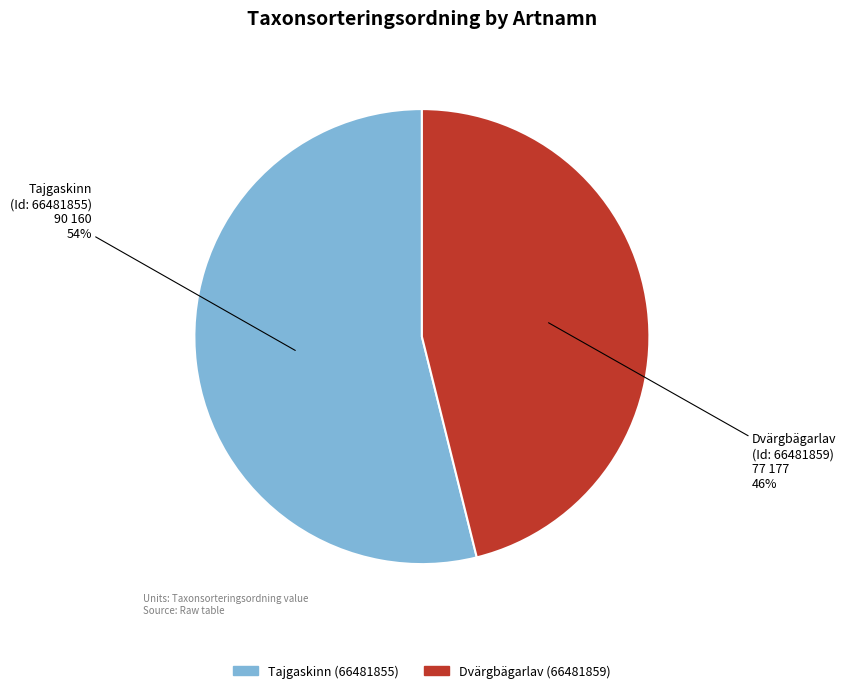

The Tajgaskinn (66481855) slice represents 54% of the pie. True or false?

True